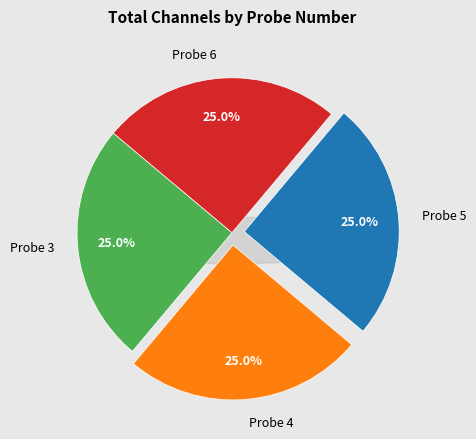

Is it true that 1 is 1% of the pie?

False